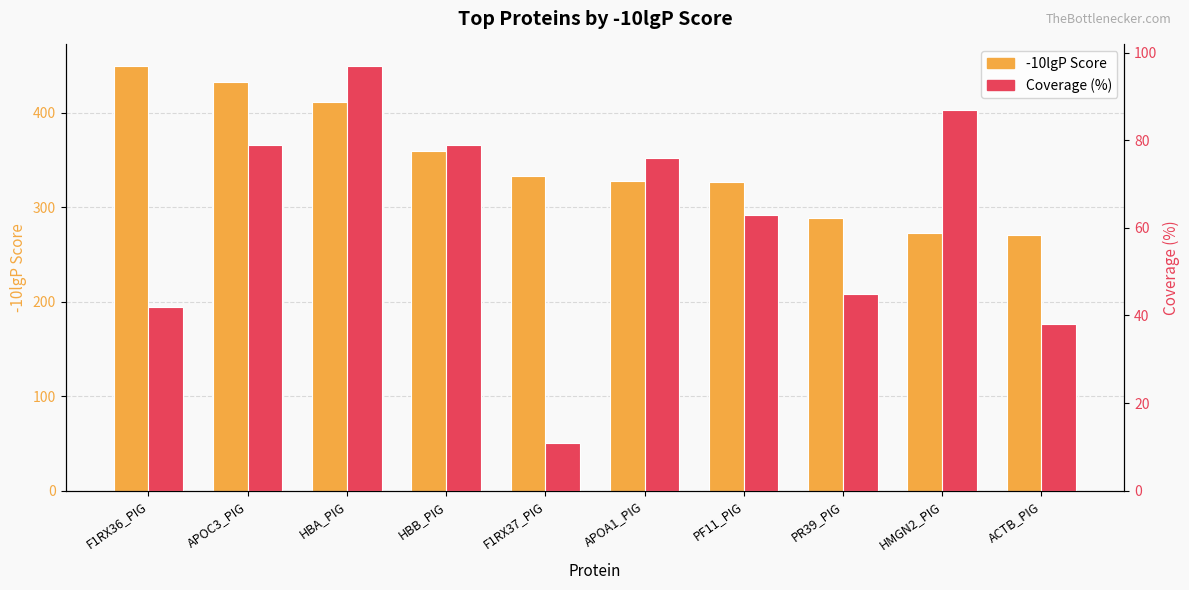

Is it true that -10lgP Score equals 587.0 at APOA1_PIG?

False